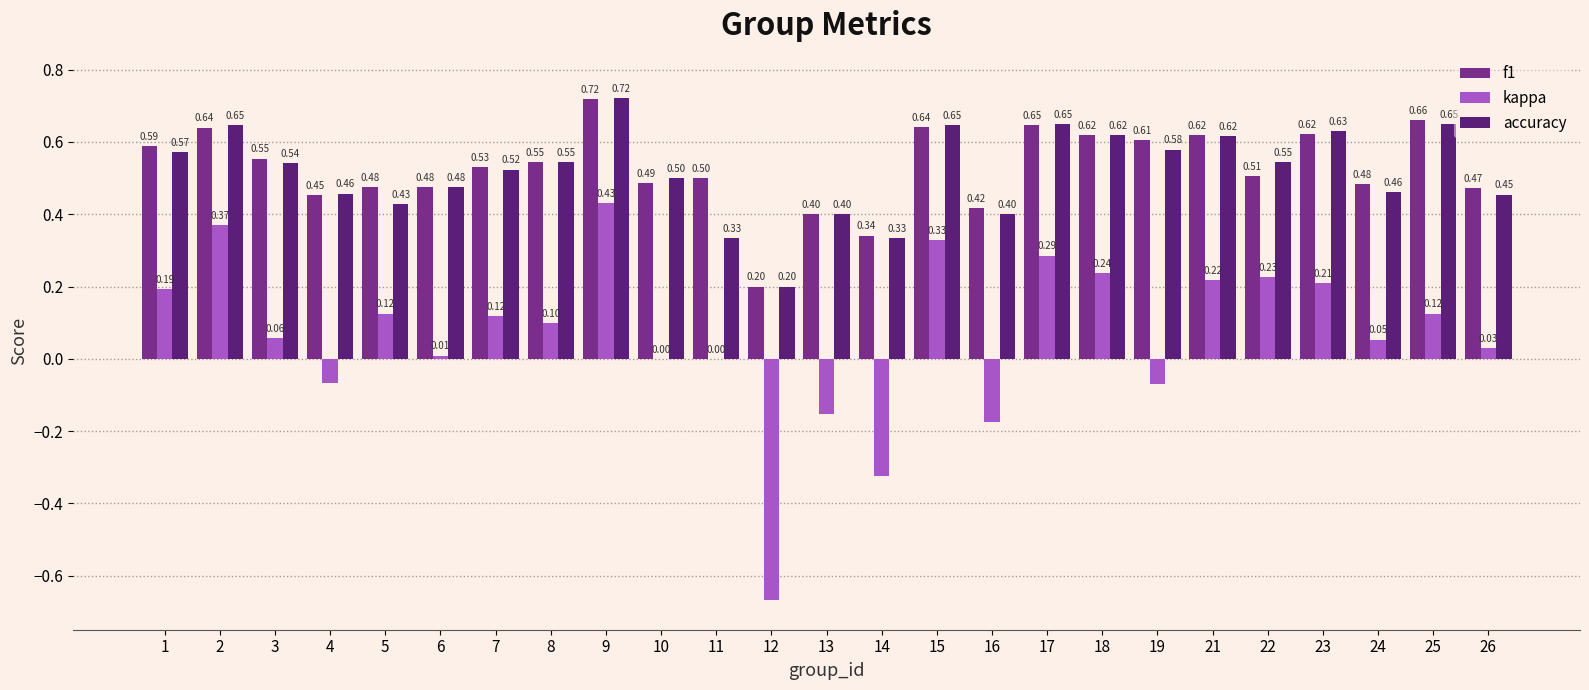

Are the bars grouped side by side (vs. stacked)?

Yes